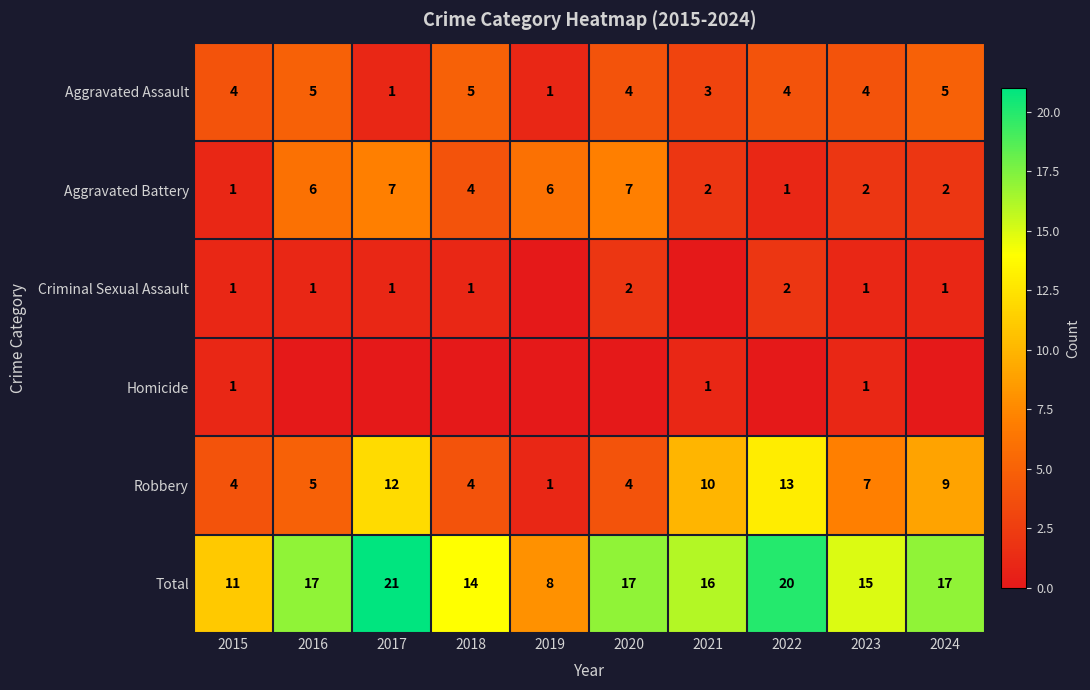

At how many categories does at least one series exceed 11?

8